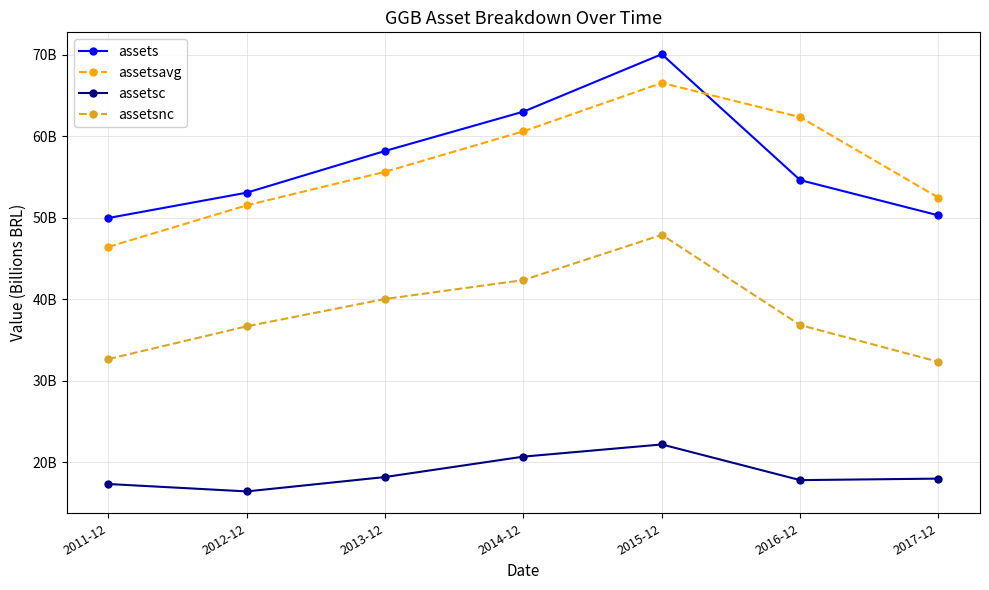

What is the value of the assets point at the 2nd from the left?

53.1